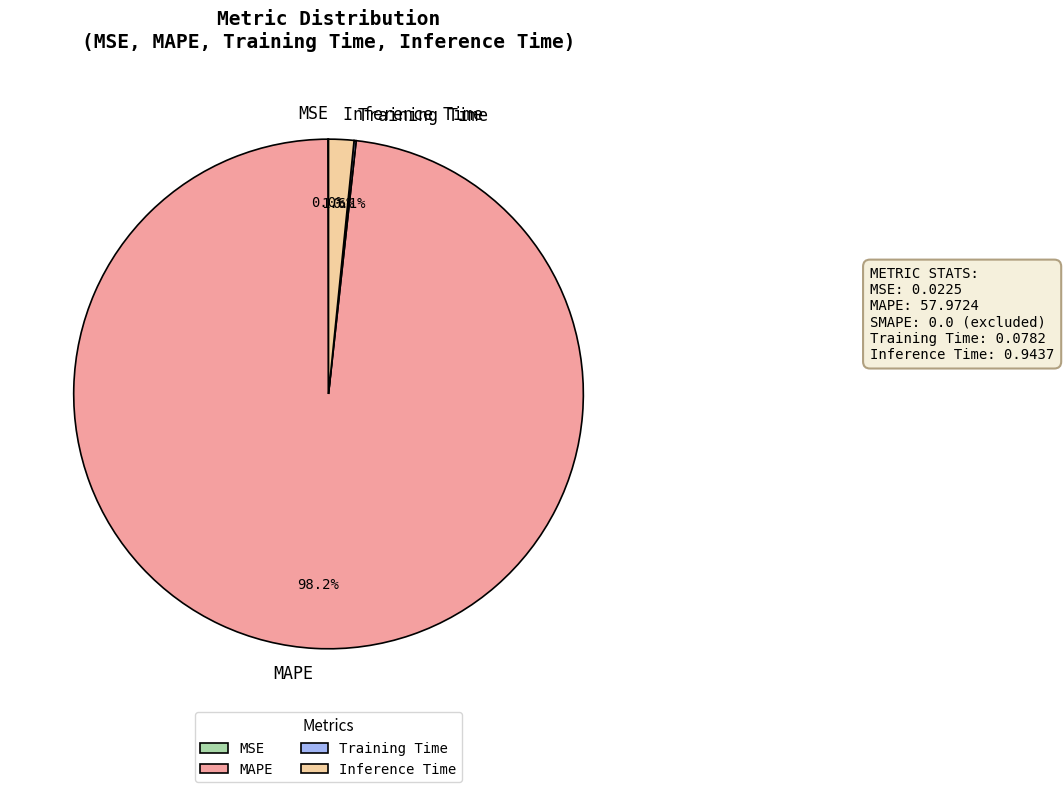

Which slice is the largest?

MAPE